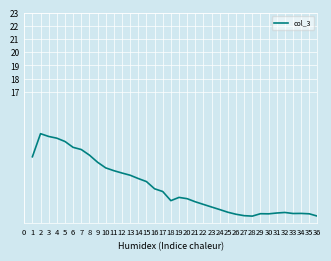

Approximately how many times larger is the value at 1 compared to 36?

1.6